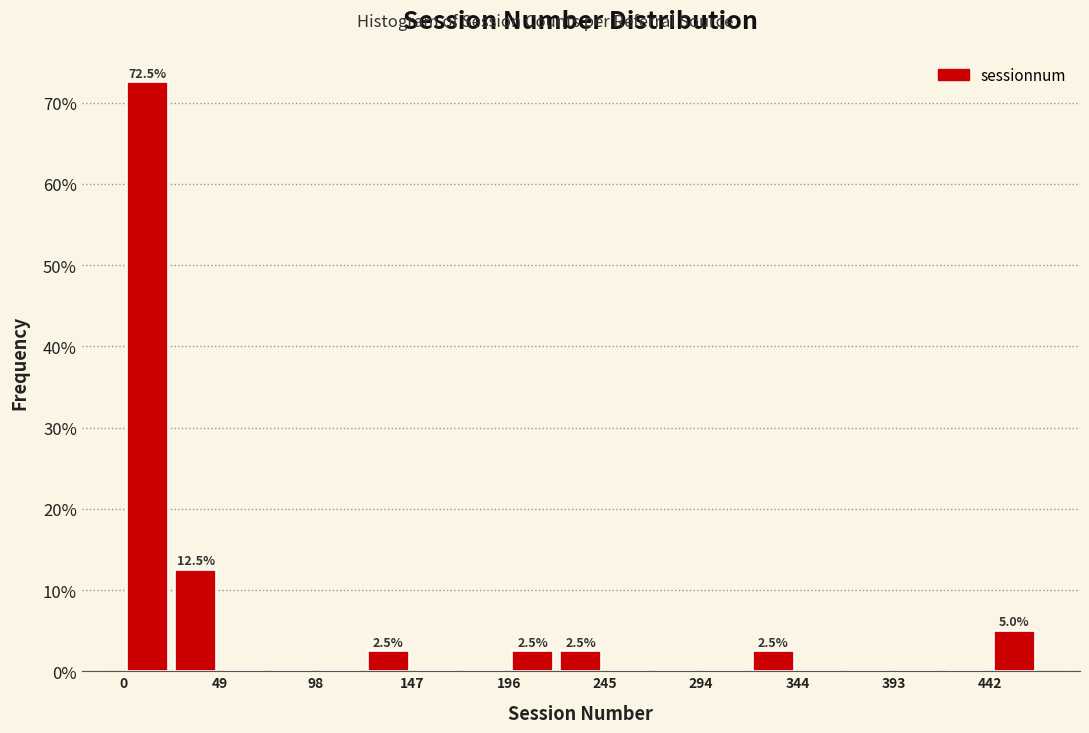

Which range on the x-axis has the tallest bar?

0 to 25